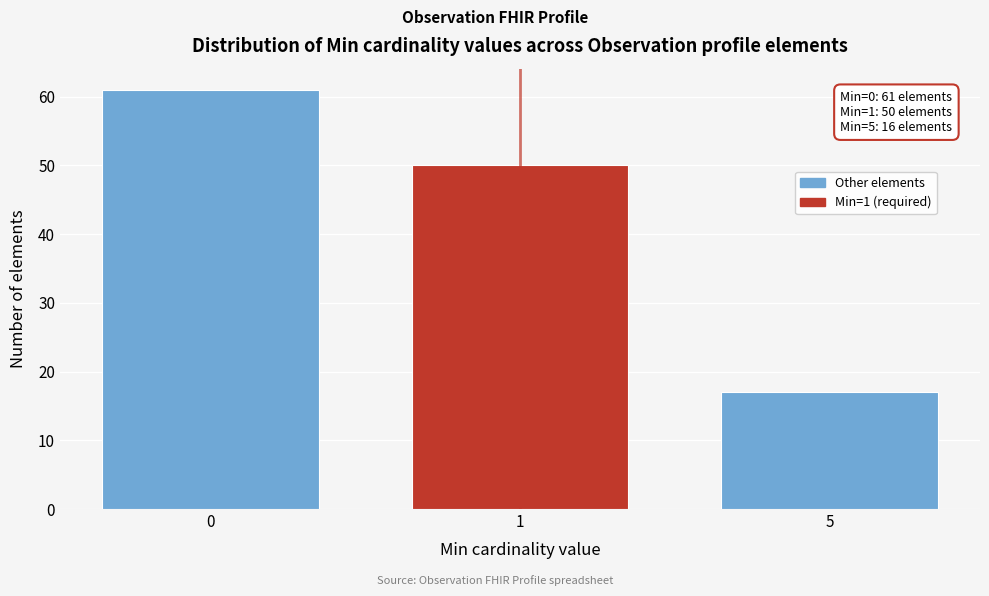

Reading left to right, what are all the values shown in this chart?

61	50	17